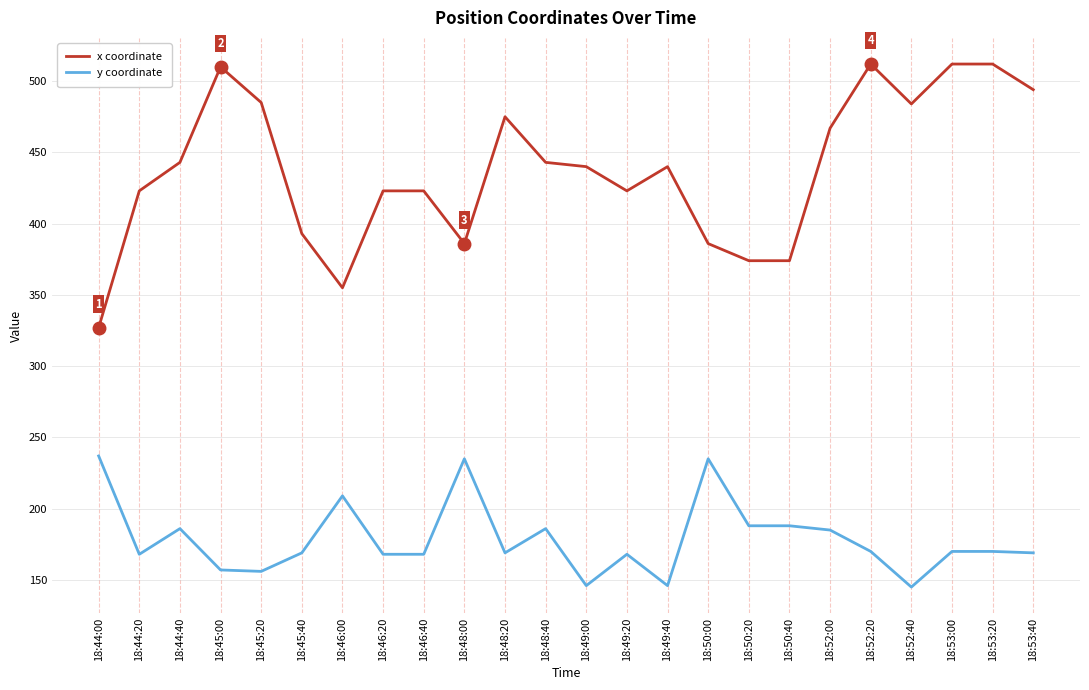

At how many categories does at least one series exceed 363?

22